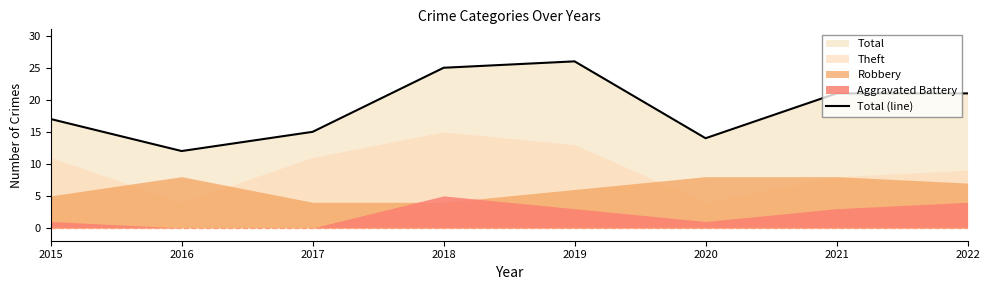

How many data points are less than 21?

4